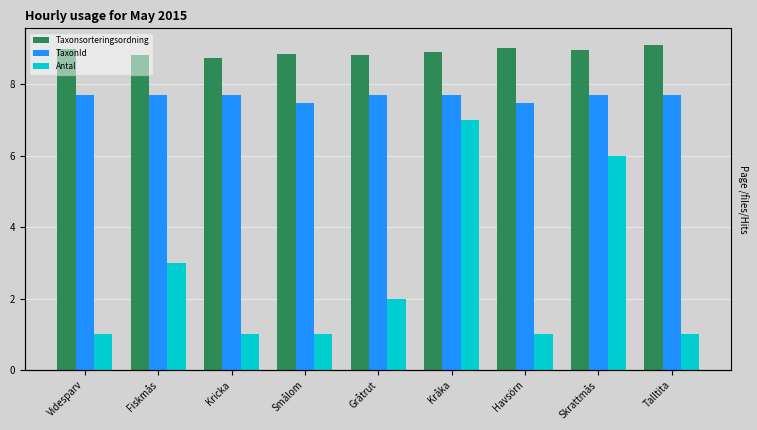

What is the label of the 6th bar from the left?

Kråka